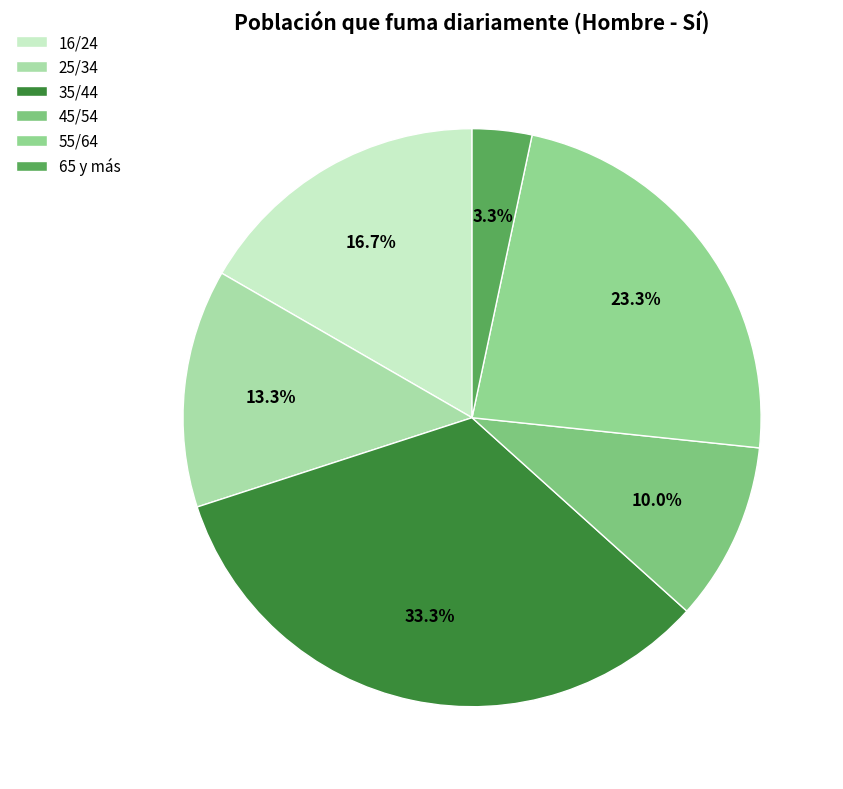

Rank the categories by value from highest to lowest.

35/44, 55/64, 16/24, 25/34, 45/54, 65 y más